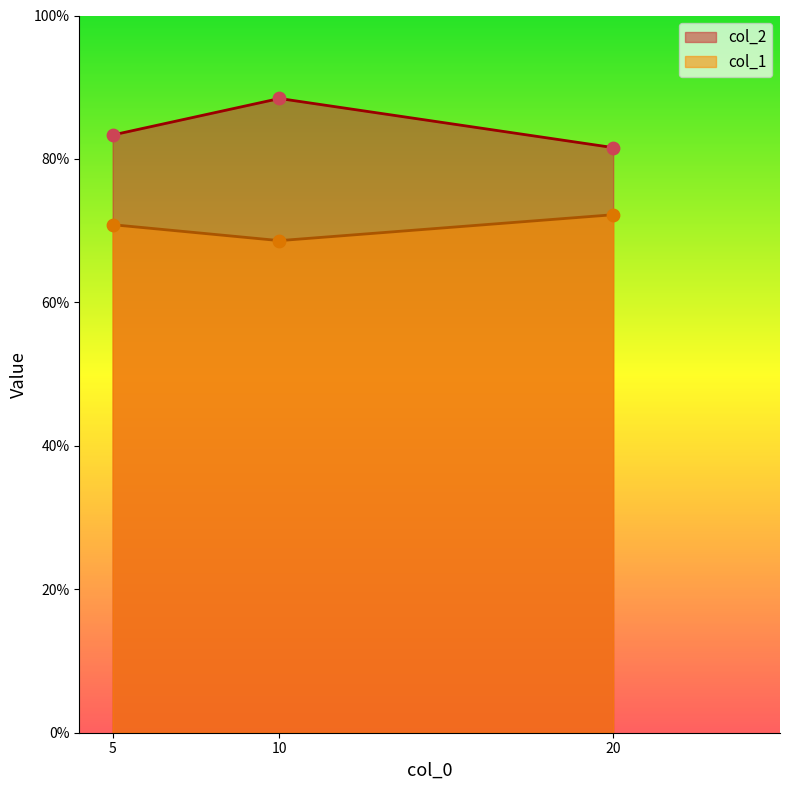

What is the total value across all series at 10?

1.6